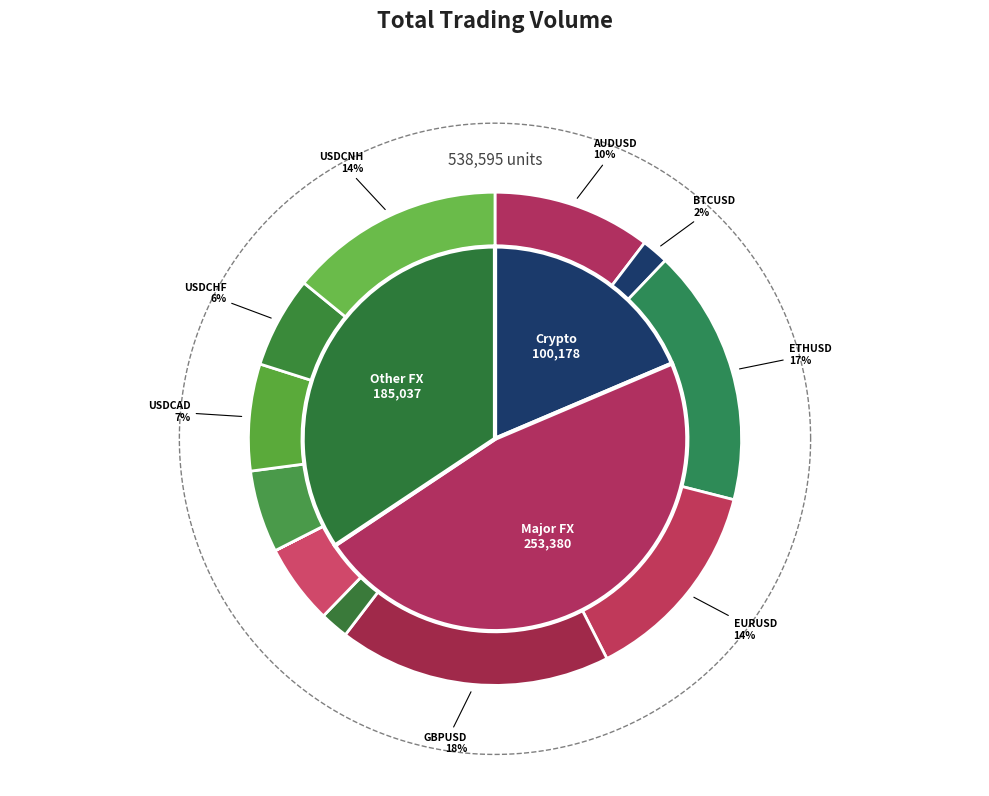

What is the largest slice in the pie chart?

GBPUSD